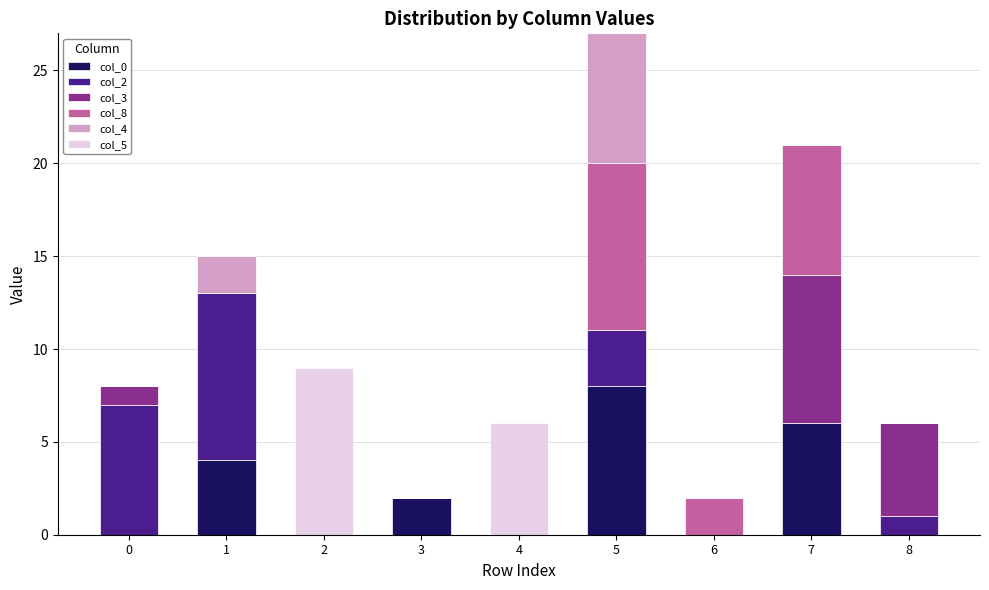

What is the sum of all col_4 values?

9